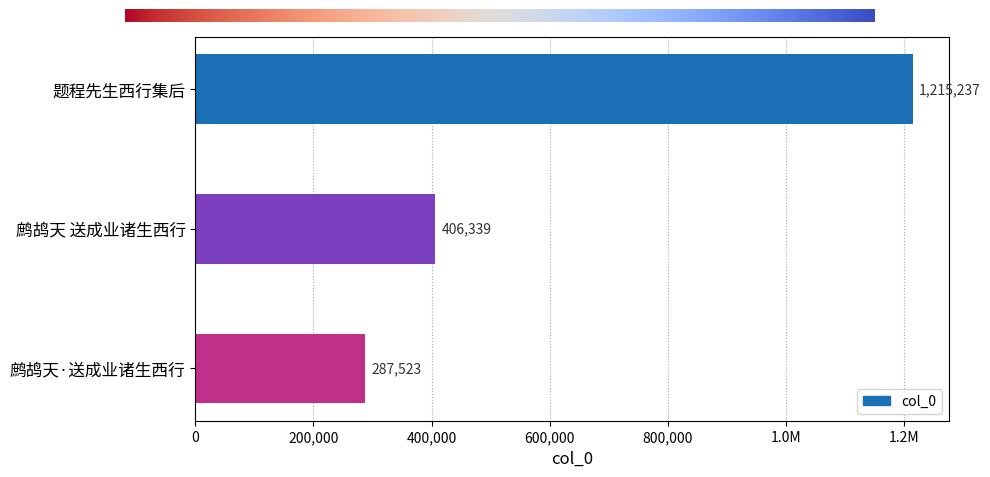

What is the difference between the maximum and second lowest values?

808898